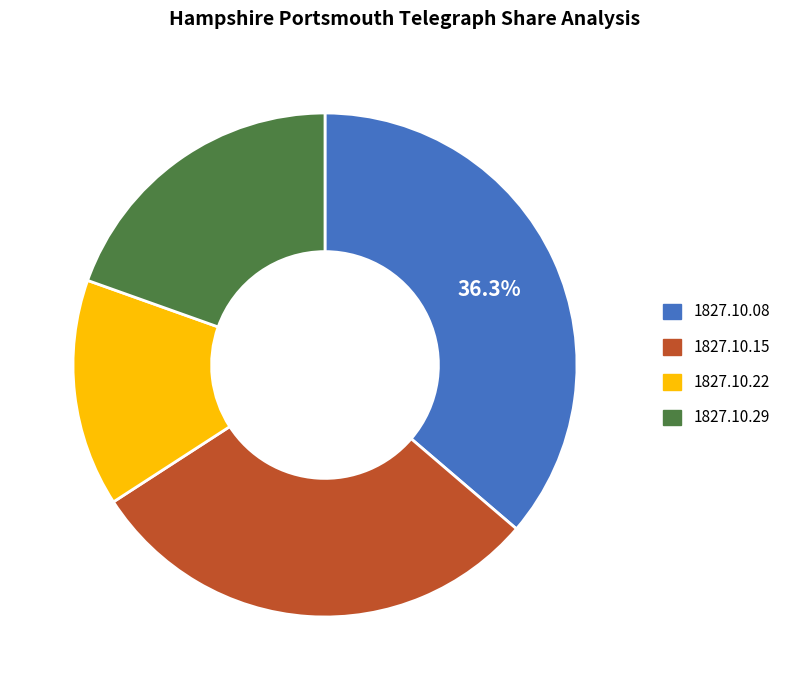

Which category has the smallest portion of the pie?

1827.10.22